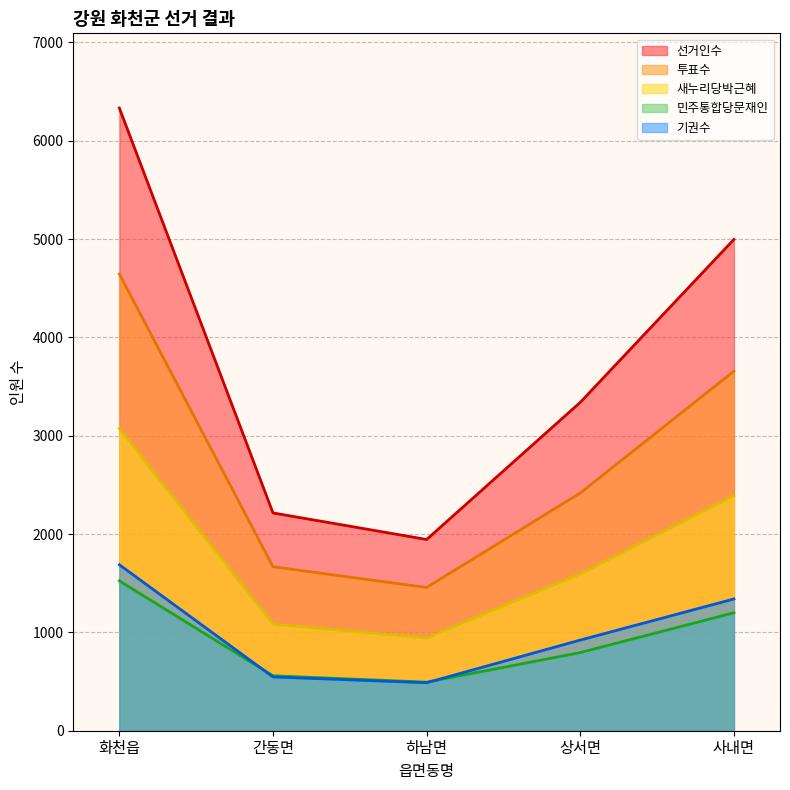

Which label corresponds to the largest value in the chart?

화천읍